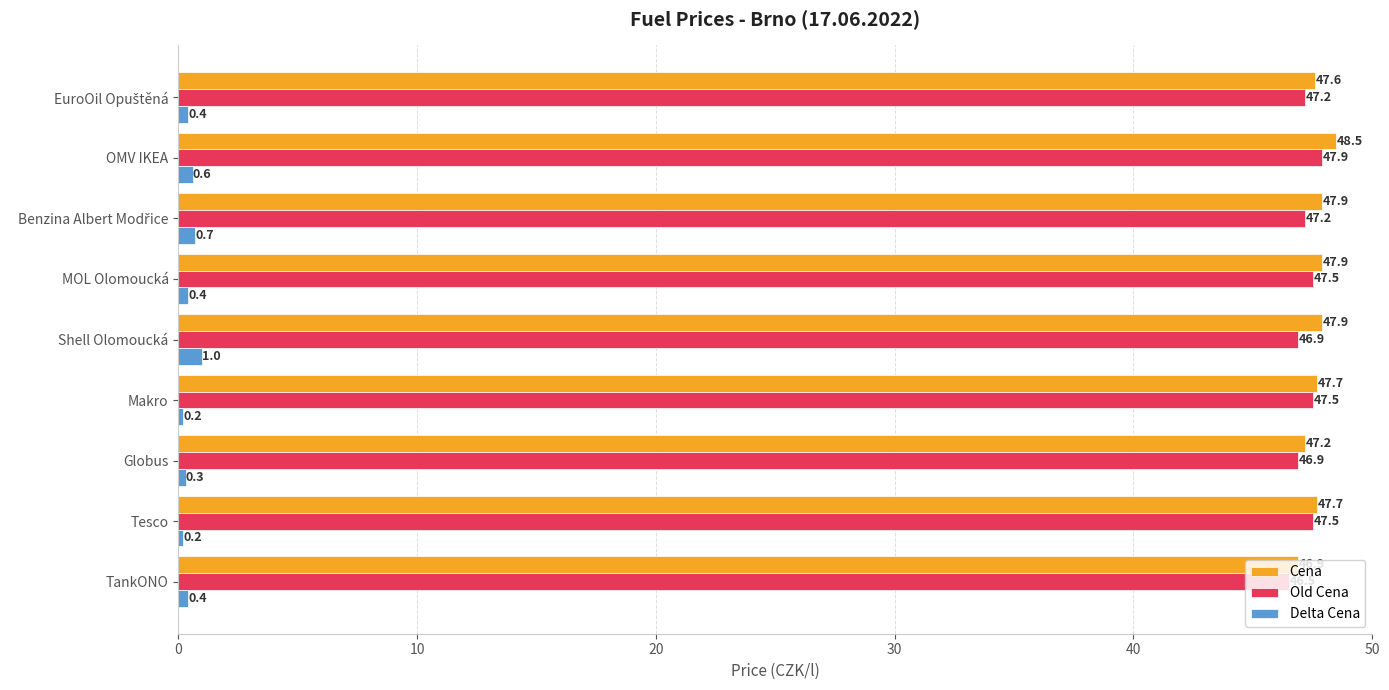

What are all the series names shown in the legend?

Cena, Old Cena, Delta Cena